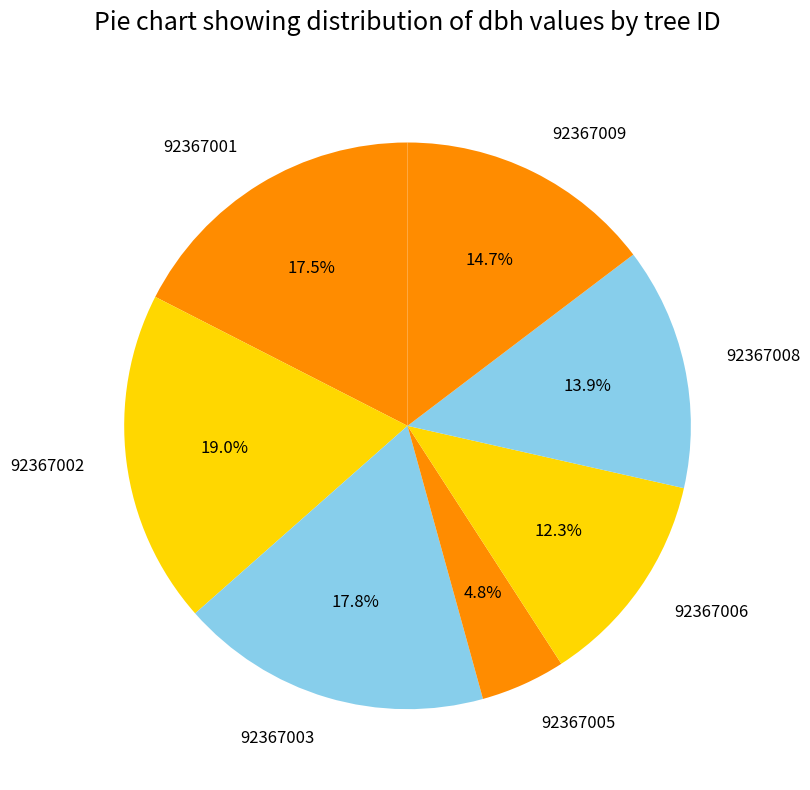

What is the largest slice in the pie chart?

92367002